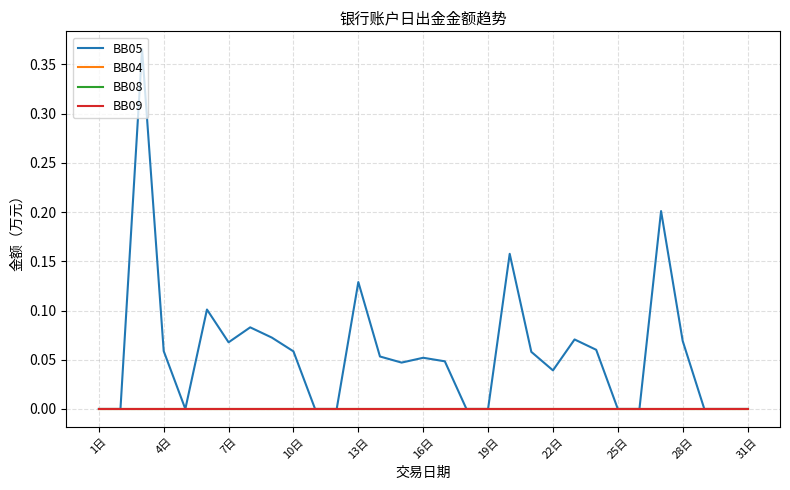

Does the chart have visible grid lines?

Yes